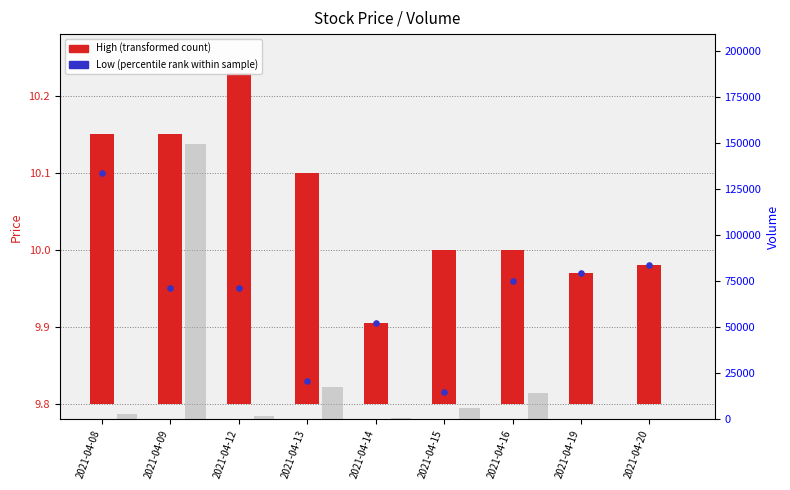

Which series reaches the maximum Y coordinate?

Volume